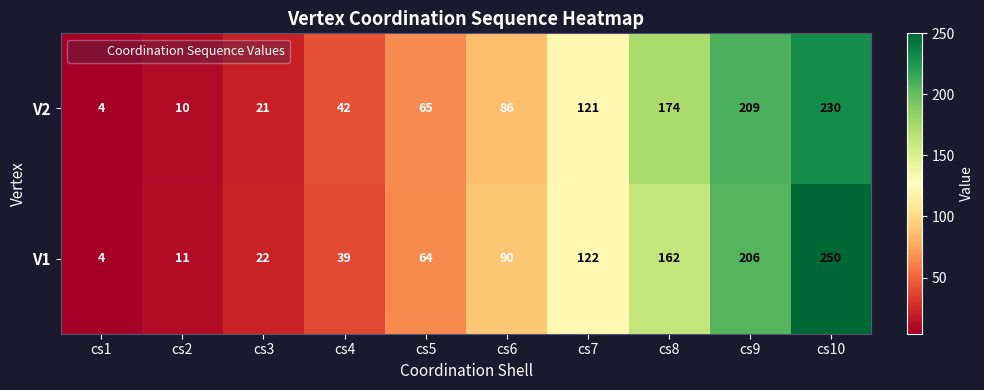

What is the spread (max minus min) of values at cs3?

1